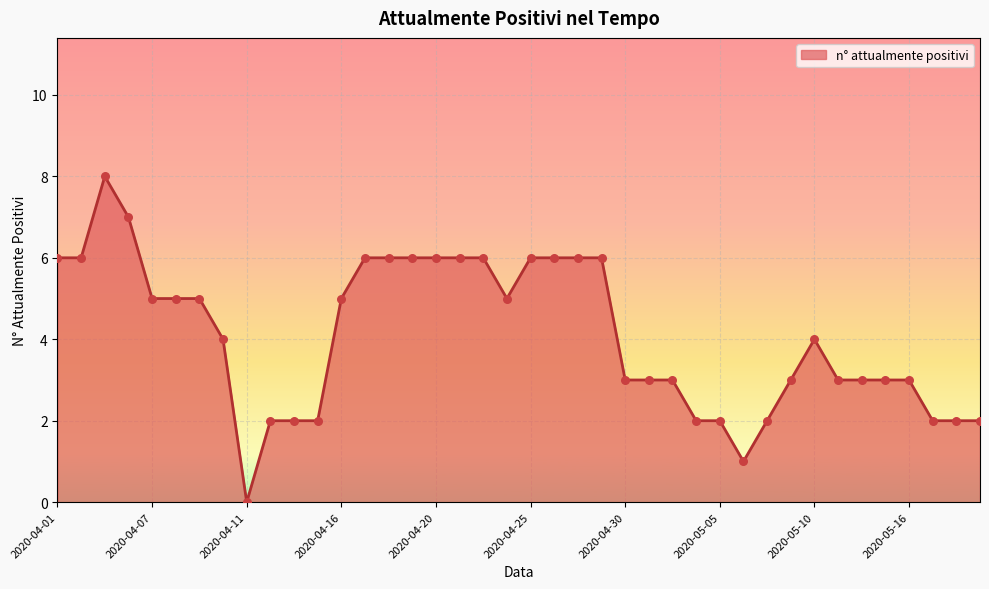

What is the difference between the maximum and minimum values?

8